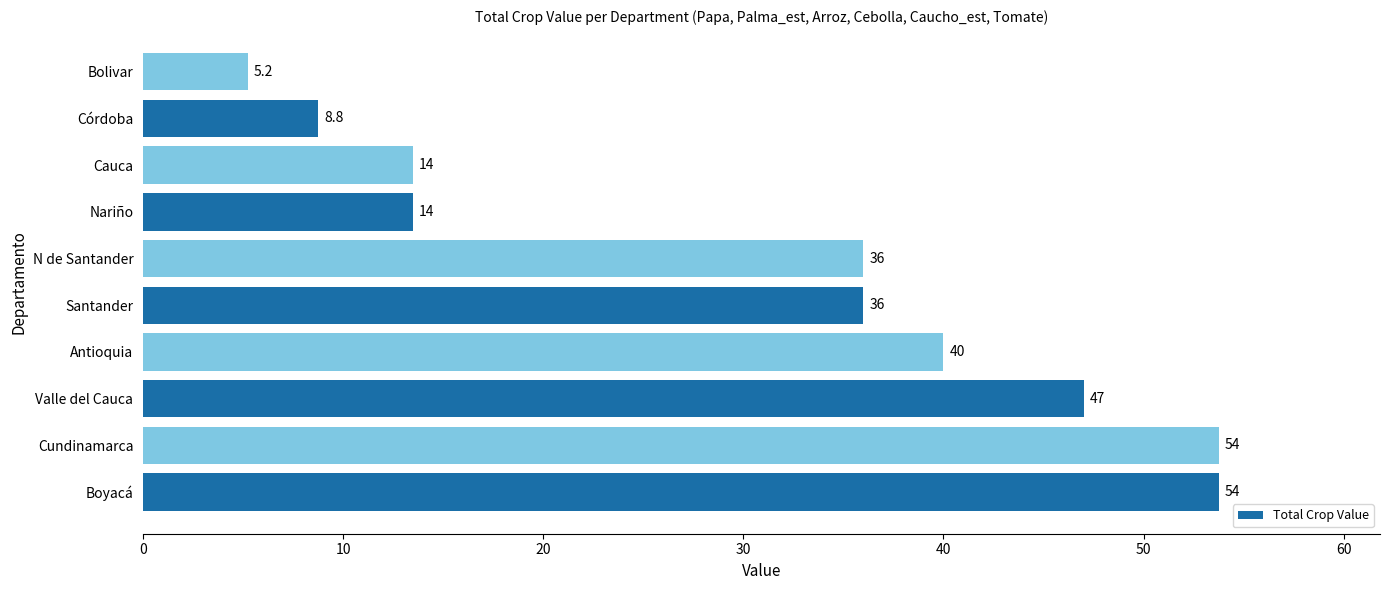

Does the chart contain any negative values?

No